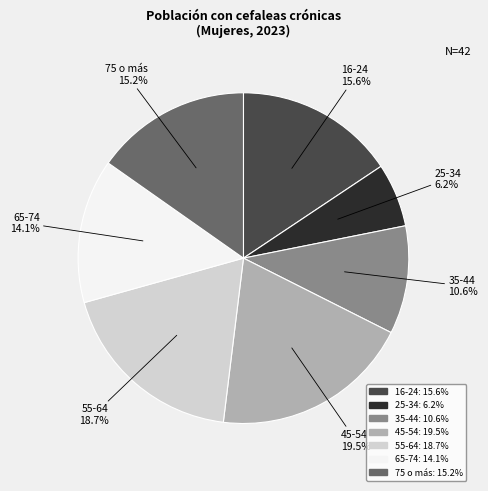

To the nearest percent, what portion does 25-34 represent?

6%